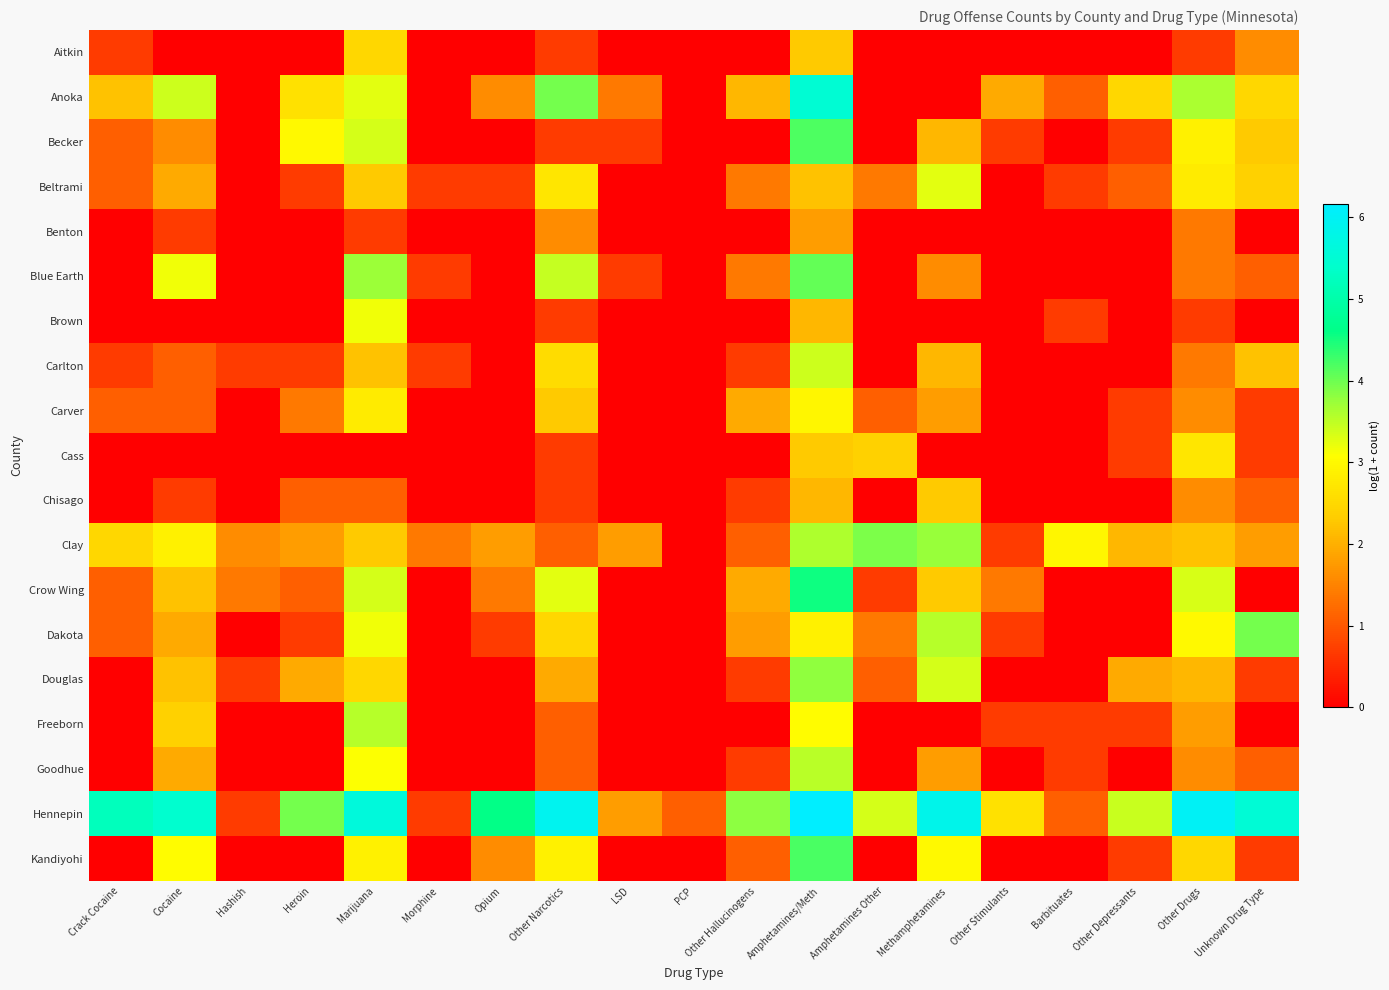

Reading left to right, list all the values displayed in this chart.

Aitkin: Crack Cocaine=0.7	Cocaine=0.0	Hashish=0.0	Heroin=0.0	Marijuana=2.5	Morphine=0.0	Opium=0.0	Other Narcotics=0.7	LSD=0.0	PCP=0.0	Other Hallucinogens=0.0	Amphetamines/Meth=2.3	Amphetamines Other=0.0	Methamphetamines=0.0	Other Stimulants=0.0	Barbituates=0.0	Other Depressants=0.0	Other Drugs=0.7	Unknown Drug Type=1.6
Anoka: Crack Cocaine=2.2	Cocaine=3.4	Hashish=0.0	Heroin=2.6	Marijuana=3.3	Morphine=0.0	Opium=1.6	Other Narcotics=4.0	LSD=1.4	PCP=0.0	Other Hallucinogens=2.1	Amphetamines/Meth=5.5	Amphetamines Other=0.0	Methamphetamines=0.0	Other Stimulants=1.9	Barbituates=1.1	Other Depressants=2.5	Other Drugs=3.6	Unknown Drug Type=2.5
Becker: Crack Cocaine=1.1	Cocaine=1.6	Hashish=0.0	Heroin=3.0	Marijuana=3.4	Morphine=0.0	Opium=0.0	Other Narcotics=0.7	LSD=0.7	PCP=0.0	Other Hallucinogens=0.0	Amphetamines/Meth=4.2	Amphetamines Other=0.0	Methamphetamines=2.1	Other Stimulants=0.7	Barbituates=0.0	Other Depressants=0.7	Other Drugs=2.9	Unknown Drug Type=2.3
Beltrami: Crack Cocaine=1.1	Cocaine=1.9	Hashish=0.0	Heroin=0.7	Marijuana=2.3	Morphine=0.7	Opium=0.7	Other Narcotics=2.7	LSD=0.0	PCP=0.0	Other Hallucinogens=1.4	Amphetamines/Meth=2.2	Amphetamines Other=1.4	Methamphetamines=3.3	Other Stimulants=0.0	Barbituates=0.7	Other Depressants=1.1	Other Drugs=2.8	Unknown Drug Type=2.4
Benton: Crack Cocaine=0.0	Cocaine=0.7	Hashish=0.0	Heroin=0.0	Marijuana=0.7	Morphine=0.0	Opium=0.0	Other Narcotics=1.6	LSD=0.0	PCP=0.0	Other Hallucinogens=0.0	Amphetamines/Meth=1.8	Amphetamines Other=0.0	Methamphetamines=0.0	Other Stimulants=0.0	Barbituates=0.0	Other Depressants=0.0	Other Drugs=1.4	Unknown Drug Type=0.0
Blue Earth: Crack Cocaine=0.0	Cocaine=3.2	Hashish=0.0	Heroin=0.0	Marijuana=3.7	Morphine=0.7	Opium=0.0	Other Narcotics=3.5	LSD=0.7	PCP=0.0	Other Hallucinogens=1.4	Amphetamines/Meth=4.1	Amphetamines Other=0.0	Methamphetamines=1.6	Other Stimulants=0.0	Barbituates=0.0	Other Depressants=0.0	Other Drugs=1.4	Unknown Drug Type=1.1
Brown: Crack Cocaine=0.0	Cocaine=0.0	Hashish=0.0	Heroin=0.0	Marijuana=3.2	Morphine=0.0	Opium=0.0	Other Narcotics=0.7	LSD=0.0	PCP=0.0	Other Hallucinogens=0.0	Amphetamines/Meth=2.1	Amphetamines Other=0.0	Methamphetamines=0.0	Other Stimulants=0.0	Barbituates=0.7	Other Depressants=0.0	Other Drugs=0.7	Unknown Drug Type=0.0
Carlton: Crack Cocaine=0.7	Cocaine=1.1	Hashish=0.7	Heroin=0.7	Marijuana=2.2	Morphine=0.7	Opium=0.0	Other Narcotics=2.6	LSD=0.0	PCP=0.0	Other Hallucinogens=0.7	Amphetamines/Meth=3.4	Amphetamines Other=0.0	Methamphetamines=2.1	Other Stimulants=0.0	Barbituates=0.0	Other Depressants=0.0	Other Drugs=1.4	Unknown Drug Type=2.2
Carver: Crack Cocaine=1.1	Cocaine=1.1	Hashish=0.0	Heroin=1.4	Marijuana=2.8	Morphine=0.0	Opium=0.0	Other Narcotics=2.3	LSD=0.0	PCP=0.0	Other Hallucinogens=1.9	Amphetamines/Meth=2.9	Amphetamines Other=1.1	Methamphetamines=1.8	Other Stimulants=0.0	Barbituates=0.0	Other Depressants=0.7	Other Drugs=1.6	Unknown Drug Type=0.7
Cass: Crack Cocaine=0.0	Cocaine=0.0	Hashish=0.0	Heroin=0.0	Marijuana=0.0	Morphine=0.0	Opium=0.0	Other Narcotics=0.7	LSD=0.0	PCP=0.0	Other Hallucinogens=0.0	Amphetamines/Meth=2.3	Amphetamines Other=2.4	Methamphetamines=0.0	Other Stimulants=0.0	Barbituates=0.0	Other Depressants=0.7	Other Drugs=2.7	Unknown Drug Type=0.7
Chisago: Crack Cocaine=0.0	Cocaine=0.7	Hashish=0.0	Heroin=1.1	Marijuana=1.1	Morphine=0.0	Opium=0.0	Other Narcotics=0.7	LSD=0.0	PCP=0.0	Other Hallucinogens=0.7	Amphetamines/Meth=2.1	Amphetamines Other=0.0	Methamphetamines=2.3	Other Stimulants=0.0	Barbituates=0.0	Other Depressants=0.0	Other Drugs=1.6	Unknown Drug Type=1.1
Clay: Crack Cocaine=2.5	Cocaine=2.9	Hashish=1.6	Heroin=1.8	Marijuana=2.3	Morphine=1.4	Opium=1.8	Other Narcotics=1.1	LSD=1.8	PCP=0.0	Other Hallucinogens=1.1	Amphetamines/Meth=3.6	Amphetamines Other=3.9	Methamphetamines=3.7	Other Stimulants=0.7	Barbituates=2.9	Other Depressants=2.1	Other Drugs=2.2	Unknown Drug Type=1.8
Crow Wing: Crack Cocaine=1.1	Cocaine=2.2	Hashish=1.4	Heroin=1.1	Marijuana=3.4	Morphine=0.0	Opium=1.4	Other Narcotics=3.3	LSD=0.0	PCP=0.0	Other Hallucinogens=1.9	Amphetamines/Meth=4.5	Amphetamines Other=0.7	Methamphetamines=2.3	Other Stimulants=1.4	Barbituates=0.0	Other Depressants=0.0	Other Drugs=3.3	Unknown Drug Type=0.0
Dakota: Crack Cocaine=1.1	Cocaine=1.9	Hashish=0.0	Heroin=0.7	Marijuana=3.2	Morphine=0.0	Opium=0.7	Other Narcotics=2.5	LSD=0.0	PCP=0.0	Other Hallucinogens=1.8	Amphetamines/Meth=2.9	Amphetamines Other=1.4	Methamphetamines=3.6	Other Stimulants=0.7	Barbituates=0.0	Other Depressants=0.0	Other Drugs=3.0	Unknown Drug Type=4.0
Douglas: Crack Cocaine=0.0	Cocaine=2.2	Hashish=0.7	Heroin=1.9	Marijuana=2.5	Morphine=0.0	Opium=0.0	Other Narcotics=1.9	LSD=0.0	PCP=0.0	Other Hallucinogens=0.7	Amphetamines/Meth=3.8	Amphetamines Other=1.1	Methamphetamines=3.4	Other Stimulants=0.0	Barbituates=0.0	Other Depressants=1.9	Other Drugs=2.1	Unknown Drug Type=0.7
Freeborn: Crack Cocaine=0.0	Cocaine=2.4	Hashish=0.0	Heroin=0.0	Marijuana=3.6	Morphine=0.0	Opium=0.0	Other Narcotics=1.1	LSD=0.0	PCP=0.0	Other Hallucinogens=0.0	Amphetamines/Meth=3.0	Amphetamines Other=0.0	Methamphetamines=0.0	Other Stimulants=0.7	Barbituates=0.7	Other Depressants=0.7	Other Drugs=1.8	Unknown Drug Type=0.0
Goodhue: Crack Cocaine=0.0	Cocaine=1.9	Hashish=0.0	Heroin=0.0	Marijuana=3.1	Morphine=0.0	Opium=0.0	Other Narcotics=1.1	LSD=0.0	PCP=0.0	Other Hallucinogens=0.7	Amphetamines/Meth=3.5	Amphetamines Other=0.0	Methamphetamines=1.8	Other Stimulants=0.0	Barbituates=0.7	Other Depressants=0.0	Other Drugs=1.6	Unknown Drug Type=1.1
Hennepin: Crack Cocaine=5.2	Cocaine=5.4	Hashish=0.7	Heroin=4.0	Marijuana=5.6	Morphine=0.7	Opium=4.6	Other Narcotics=5.9	LSD=1.8	PCP=1.1	Other Hallucinogens=3.8	Amphetamines/Meth=6.2	Amphetamines Other=3.4	Methamphetamines=5.8	Other Stimulants=2.6	Barbituates=1.1	Other Depressants=3.4	Other Drugs=6.0	Unknown Drug Type=5.5
Kandiyohi: Crack Cocaine=0.0	Cocaine=3.0	Hashish=0.0	Heroin=0.0	Marijuana=2.9	Morphine=0.0	Opium=1.6	Other Narcotics=2.9	LSD=0.0	PCP=0.0	Other Hallucinogens=1.1	Amphetamines/Meth=4.2	Amphetamines Other=0.0	Methamphetamines=3.0	Other Stimulants=0.0	Barbituates=0.0	Other Depressants=0.7	Other Drugs=2.5	Unknown Drug Type=0.7